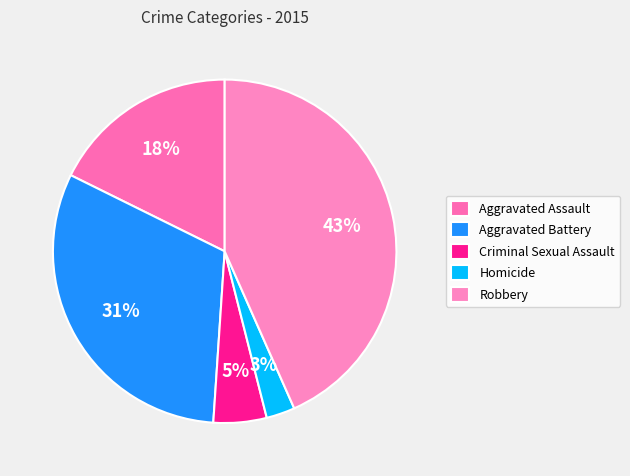

What is the total percentage of Aggravated Assault and Robbery?

61.1%